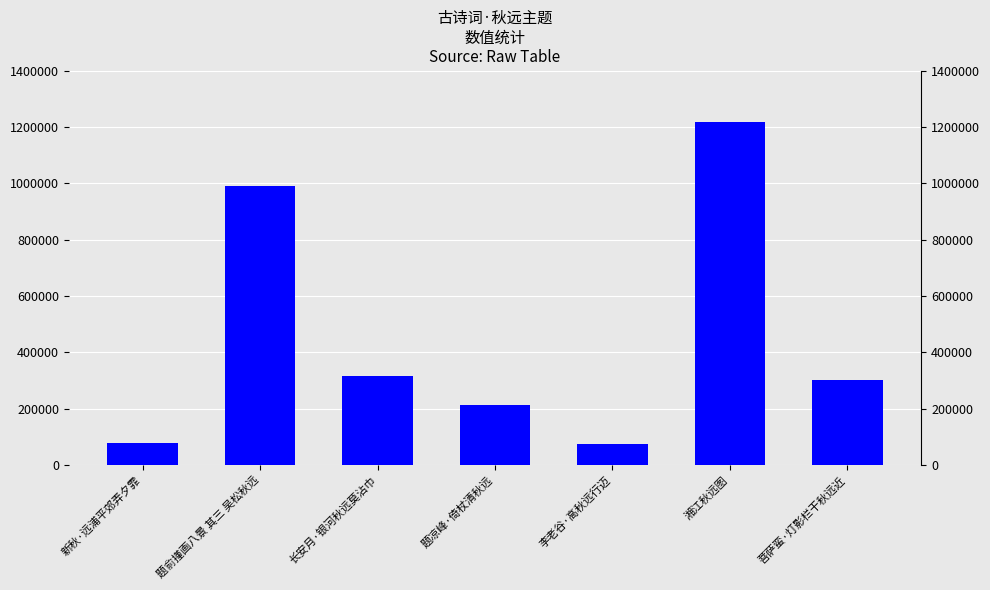

What is the sum of all values?

3190839